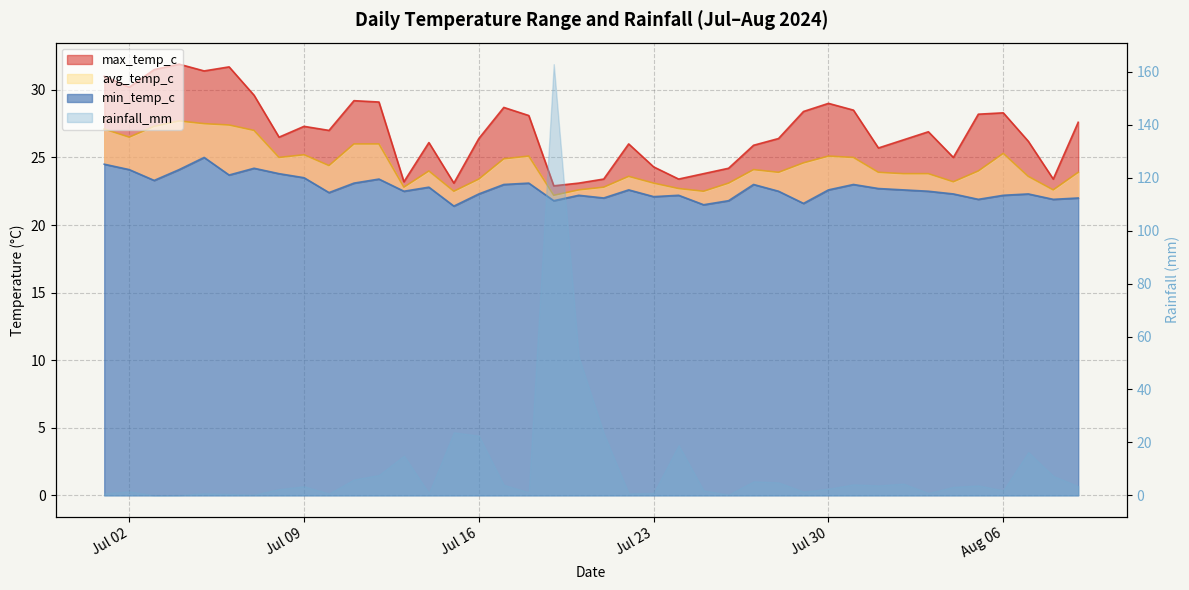

At which category does max_temp_c reach its first local valley?

Jul 02